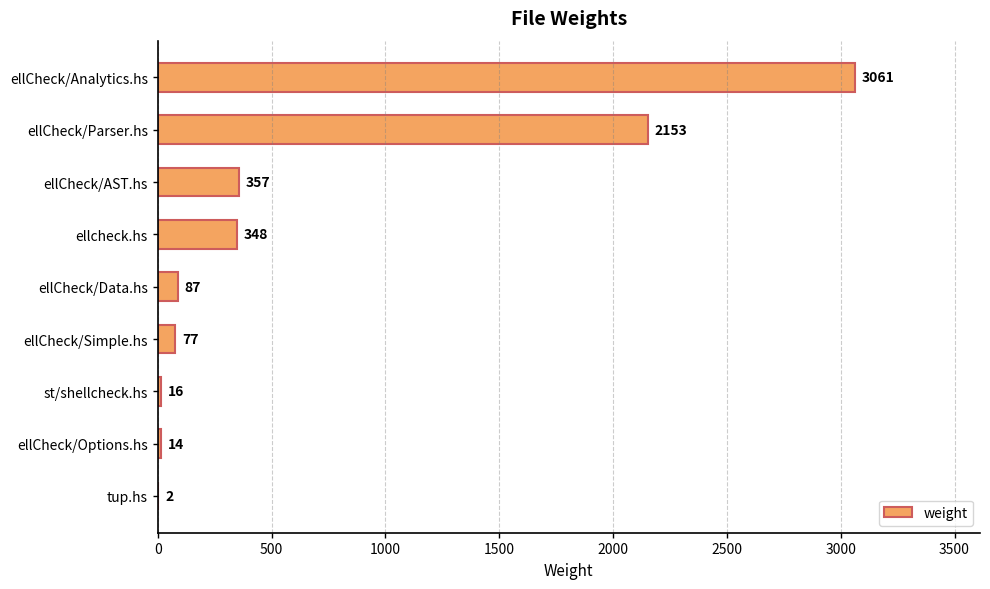

Reading bottom to top, list all the values displayed in this chart.

tup.hs=2	ellCheck/Options.hs=14	st/shellcheck.hs=16	ellCheck/Simple.hs=77	ellCheck/Data.hs=87	ellcheck.hs=348	ellCheck/AST.hs=357	ellCheck/Parser.hs=2153	ellCheck/Analytics.hs=3061